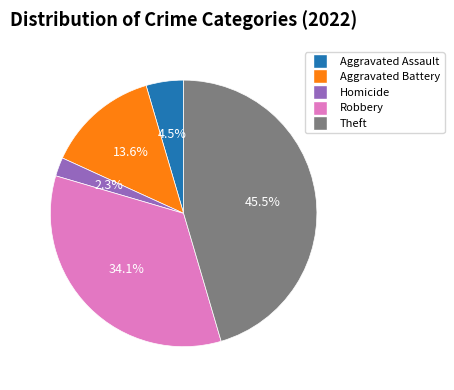

How many slices are in this pie chart?

5